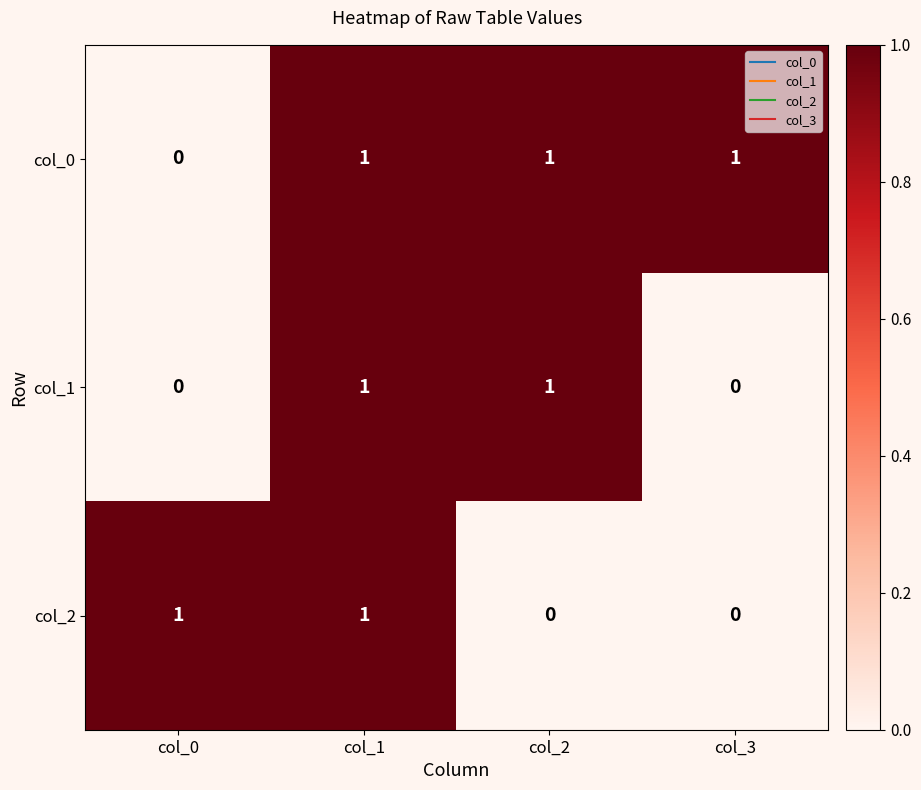

At which category is the sum across all series the highest?

col_1